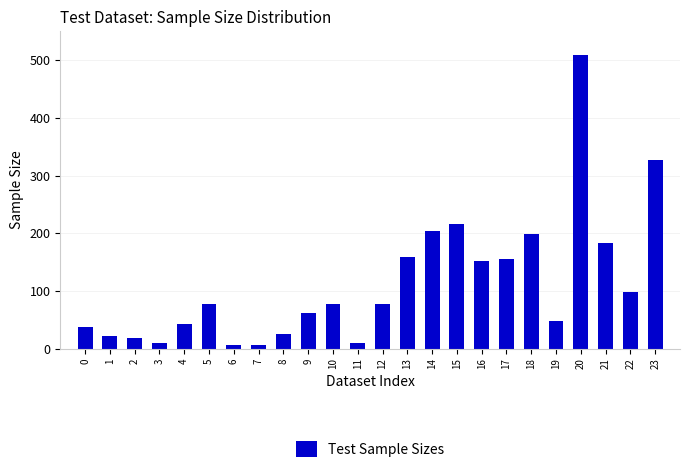

What is the difference between the maximum and minimum values?

502